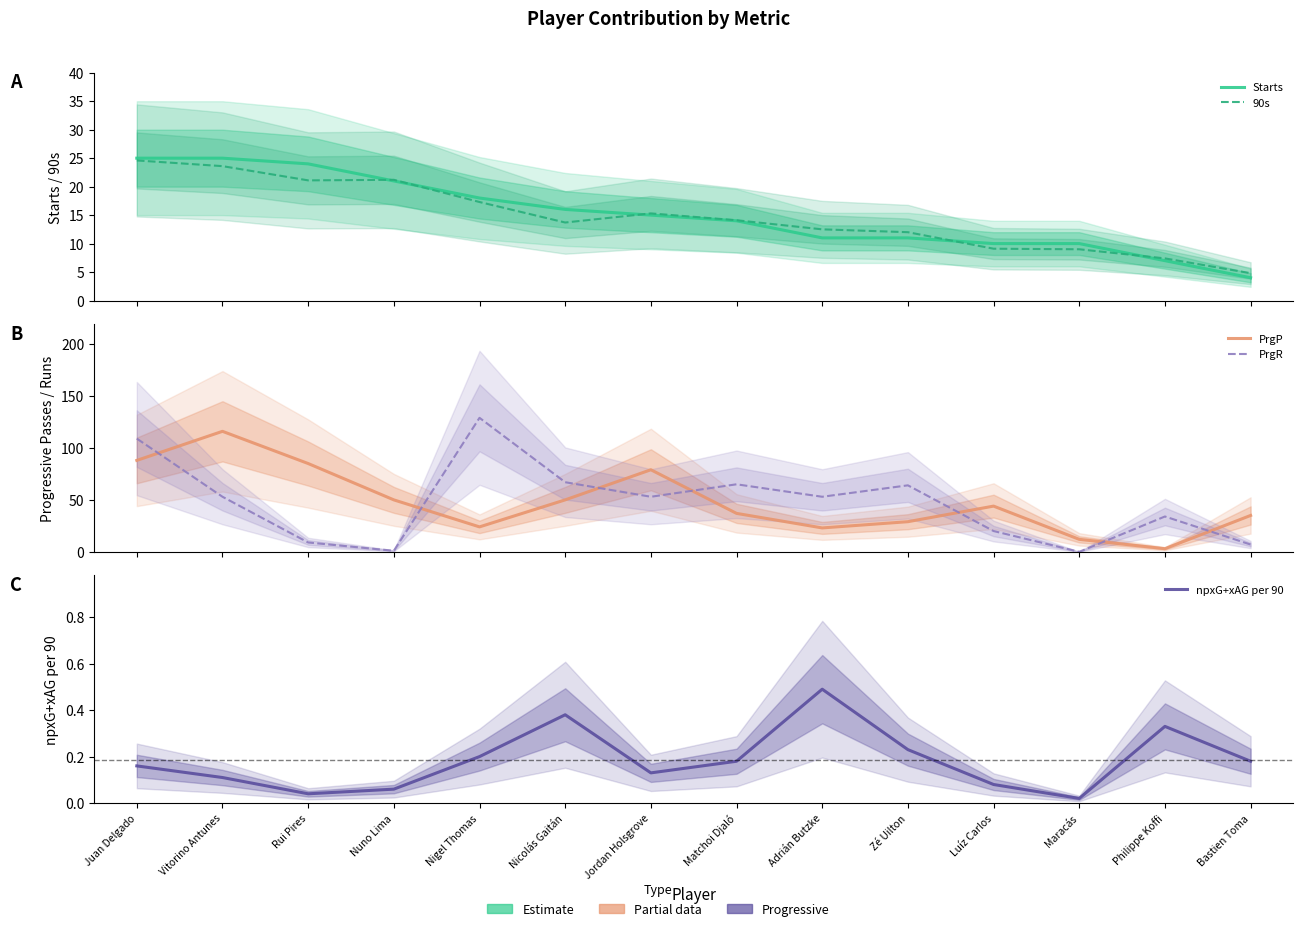

What is the label of the 2nd point from the right?

Philippe Koffi